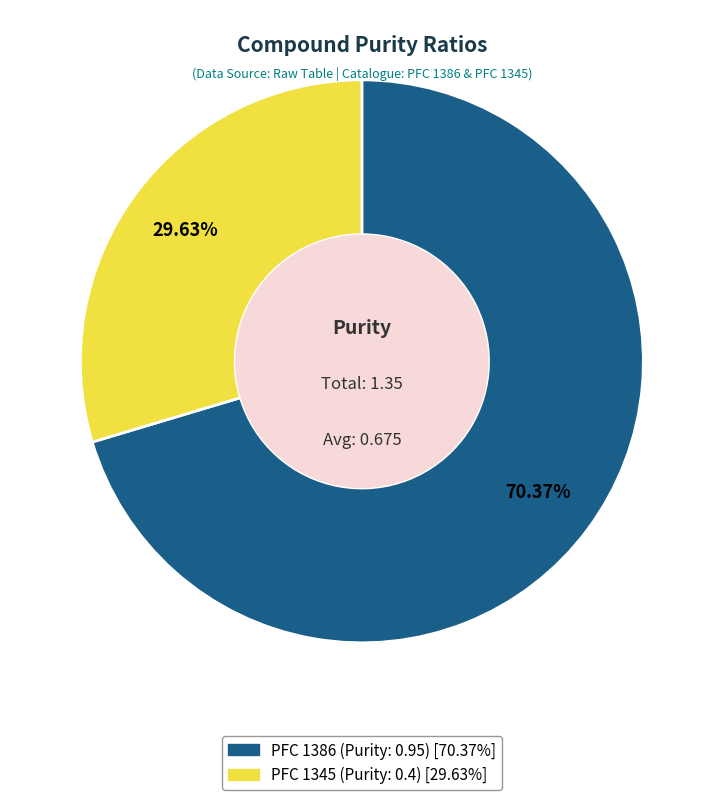

Is there a majority slice in this chart?

Yes